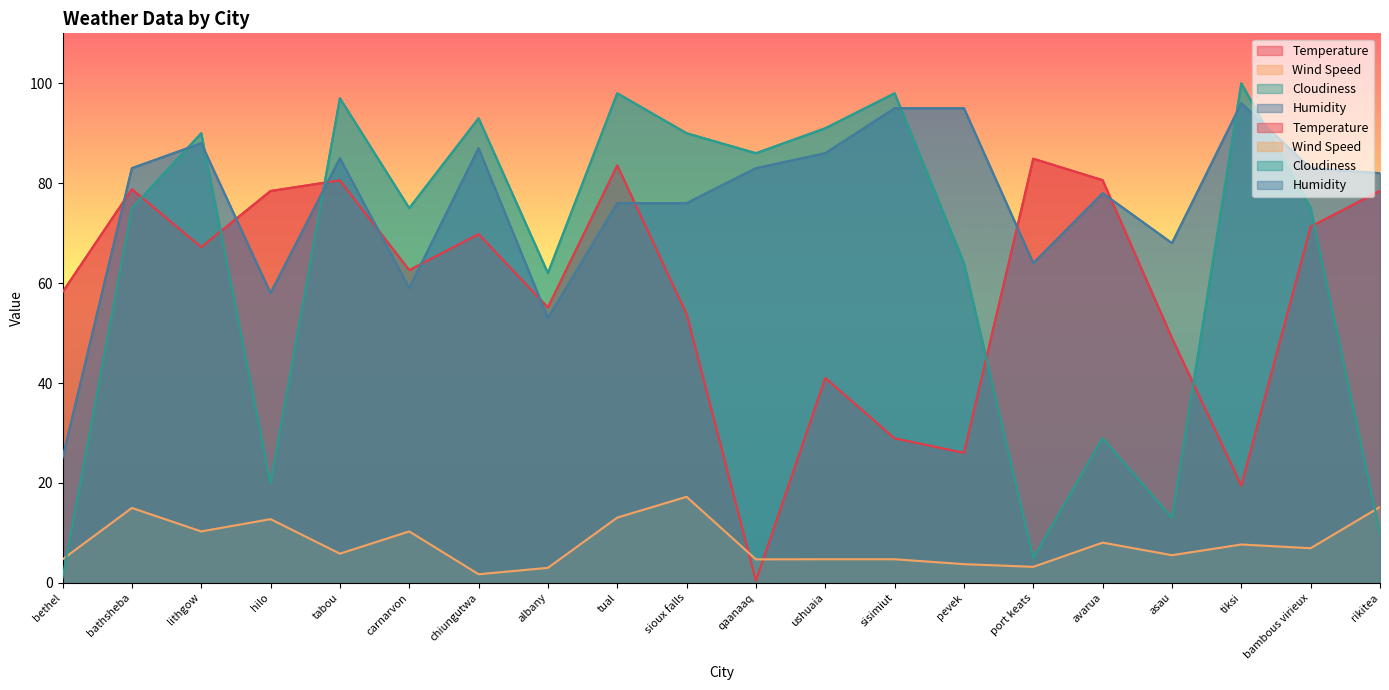

True or false: Humidity has a value of 15.8 at tual.

False